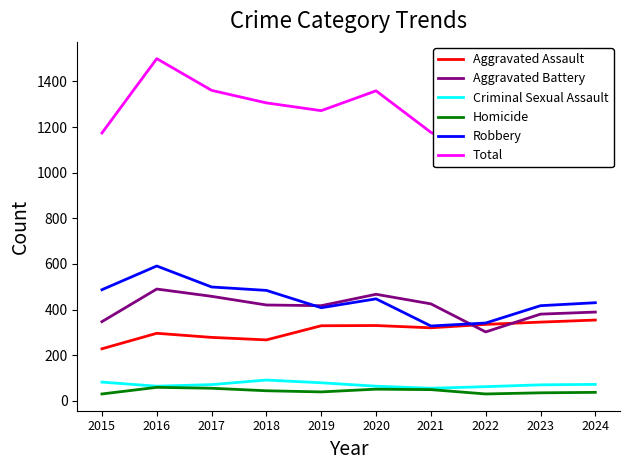

The value of Aggravated Battery at 2015 is 137. True or false?

False